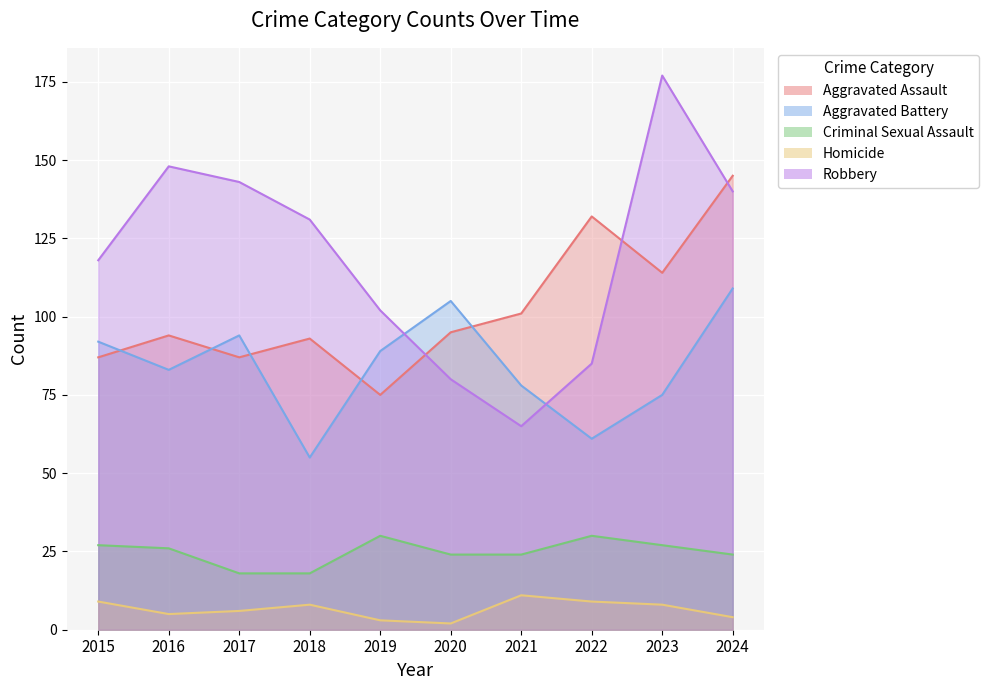

At which label does Homicide reach its minimum?

2020